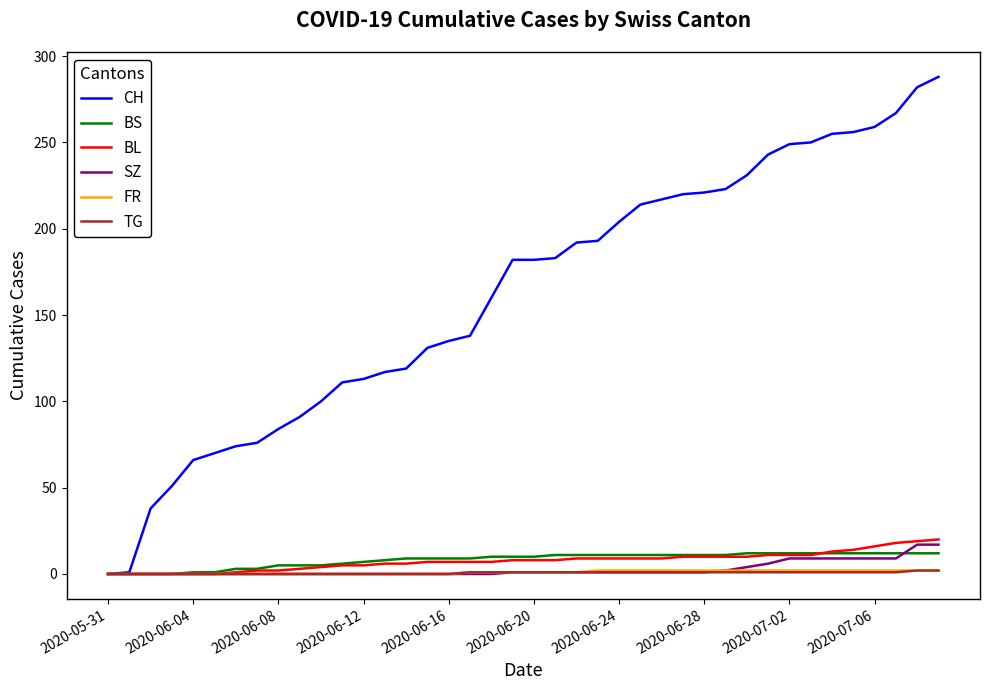

Which series has the largest total across all categories?

CH